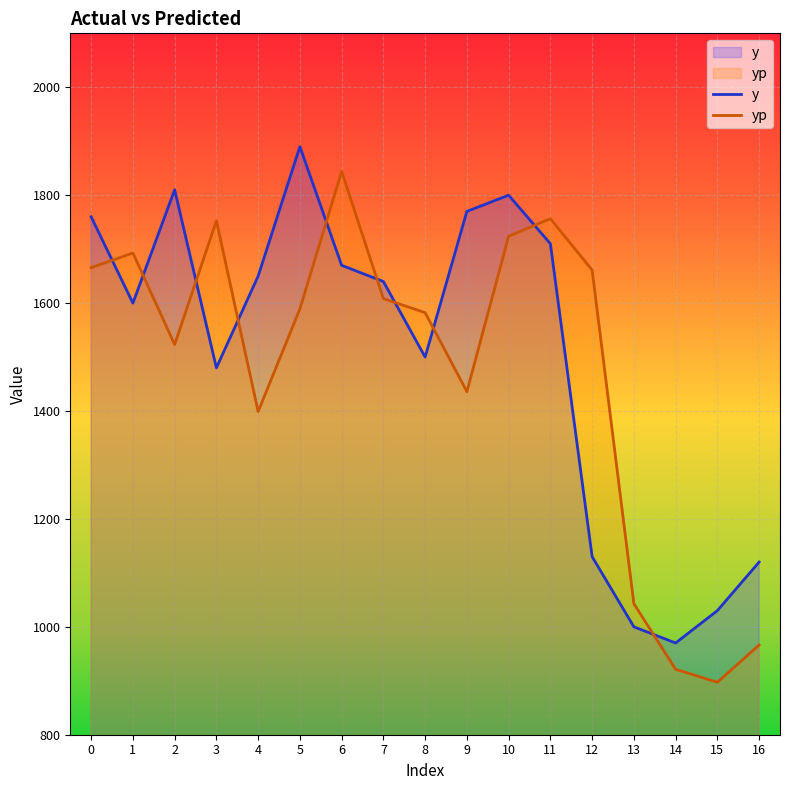

What is the approximate value of yp at 2?

1523.2